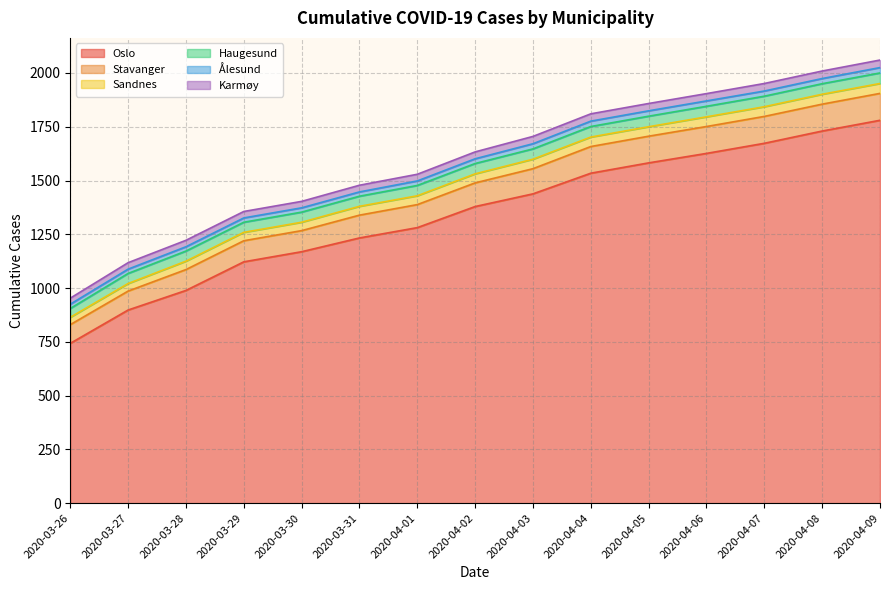

Does the chart have visible grid lines?

Yes